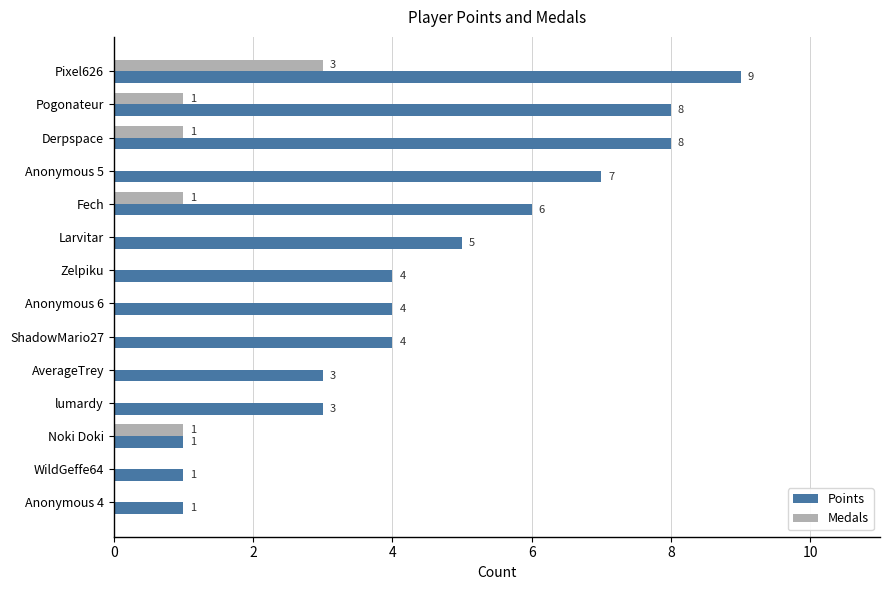

Which series has the largest total across all categories?

Points